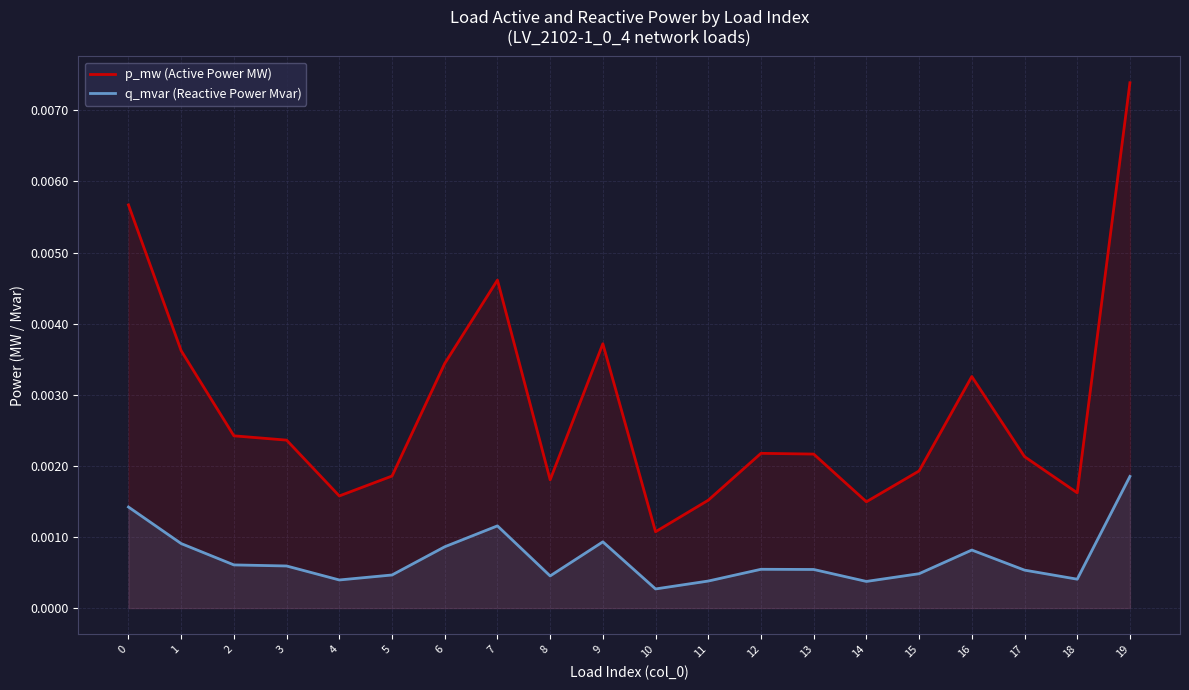

List the labels in order of q_mvar (Reactive Power Mvar) value, smallest first.

10, 14, 11, 4, 18, 8, 5, 15, 17, 13, 12, 3, 2, 16, 6, 1, 9, 7, 0, 19